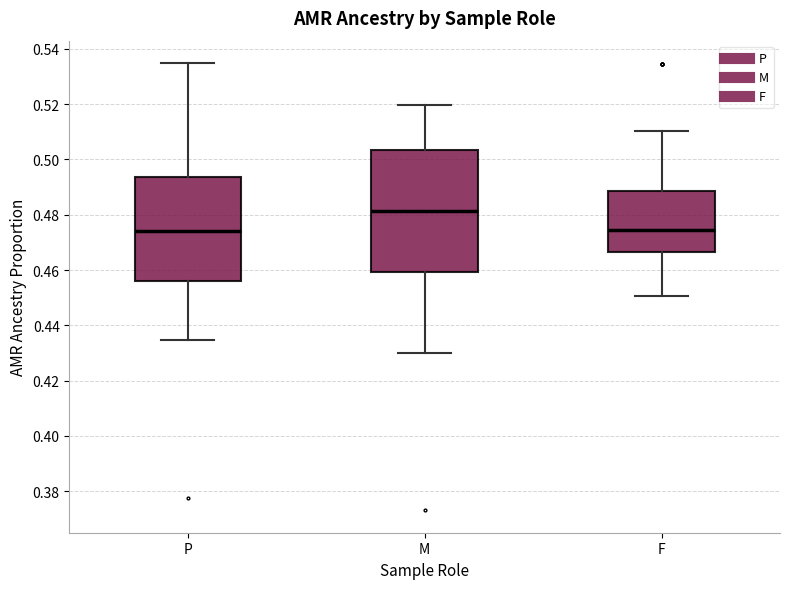

Where is the lower edge of the box for P on the y-axis? The values are not printed on the chart, so give them approximately, as read against the axis.

0.456